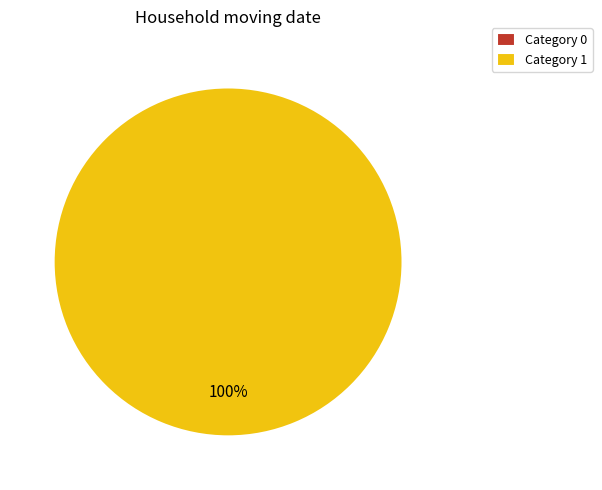

What is the change in value from 0 to 1?

+1